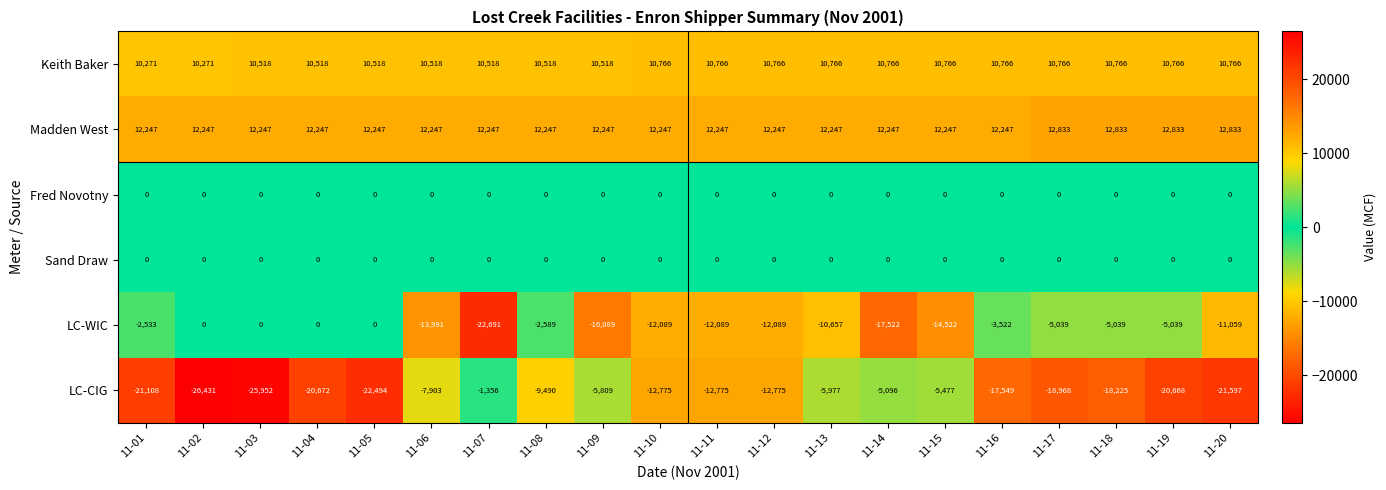

What is the smallest value displayed?

-26431